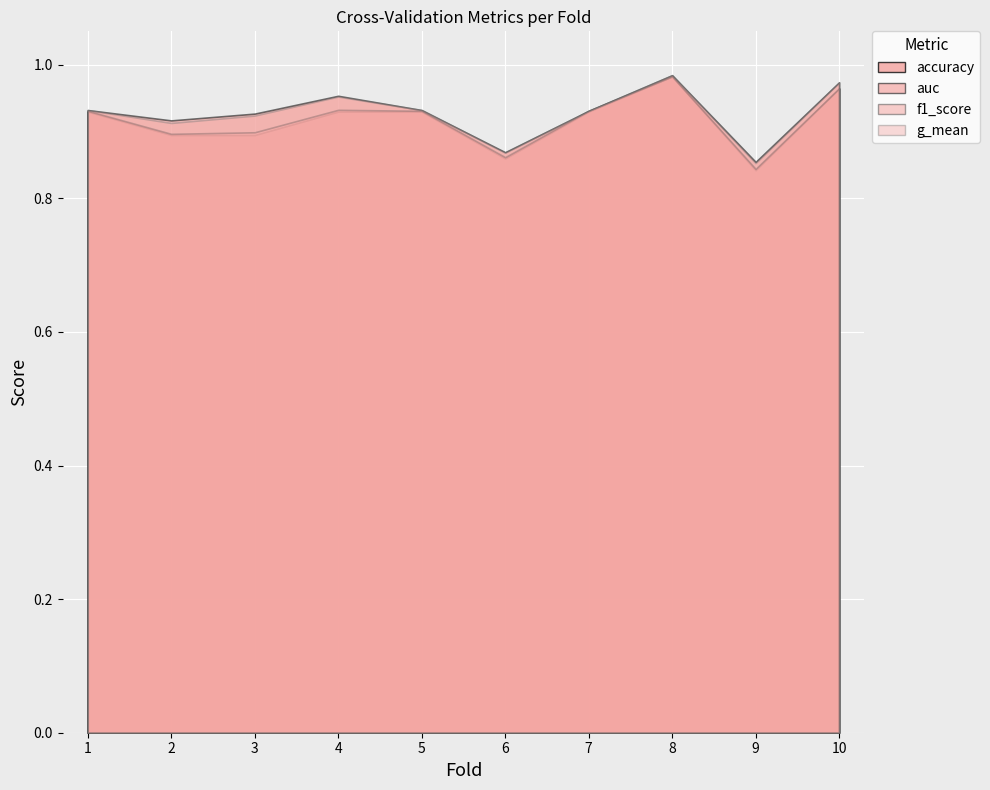

What are all the series names shown in the legend?

accuracy, auc, f1_score, g_mean